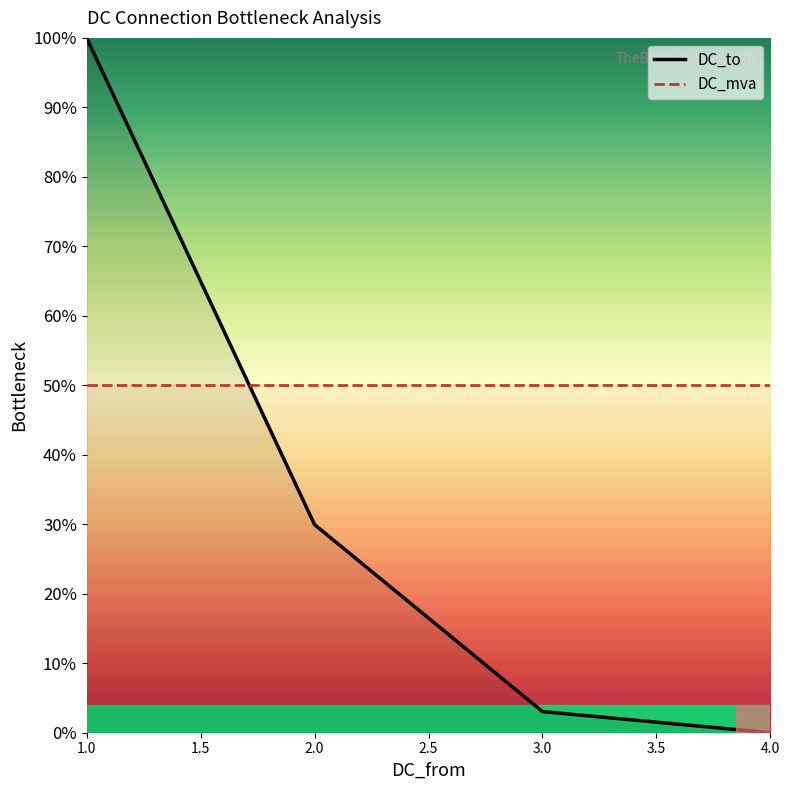

Which category has the lowest value in the DC_to series?

4.0